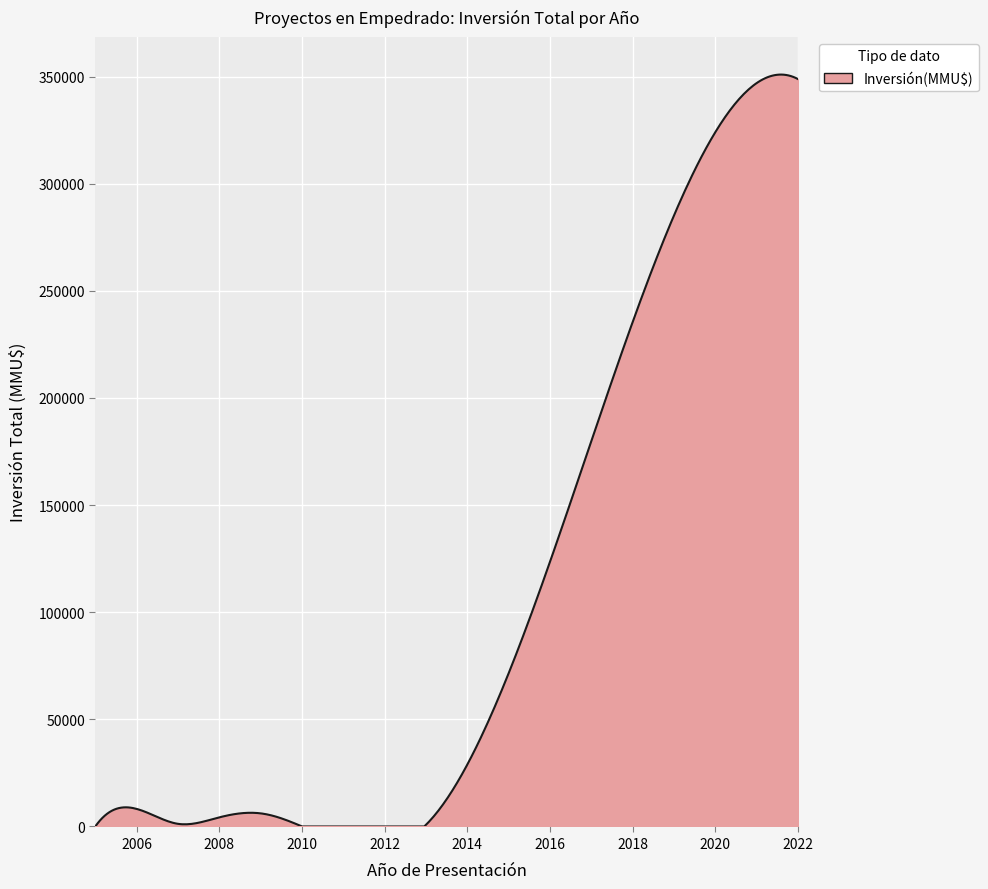

What is the maximum value shown in the chart?

350940.6